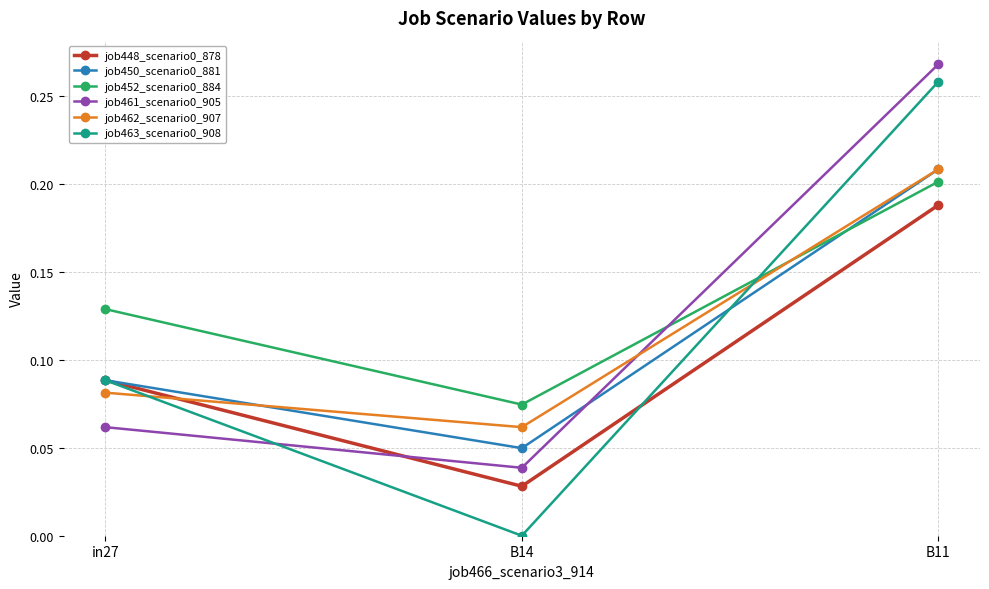

How many distinct data groups are displayed?

6